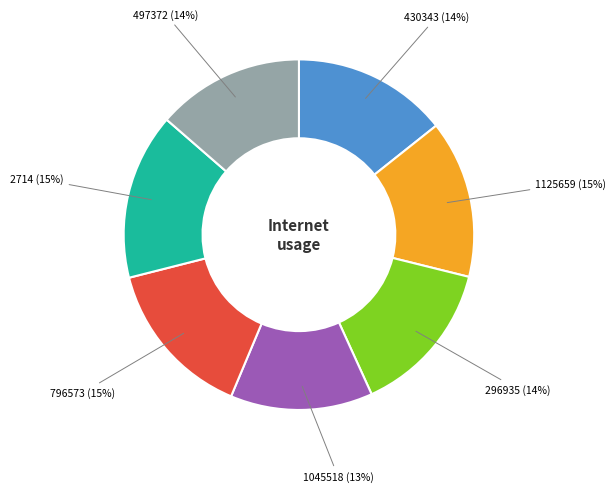

To the nearest percent, what is the difference between the largest and smallest slice percentages?

2%